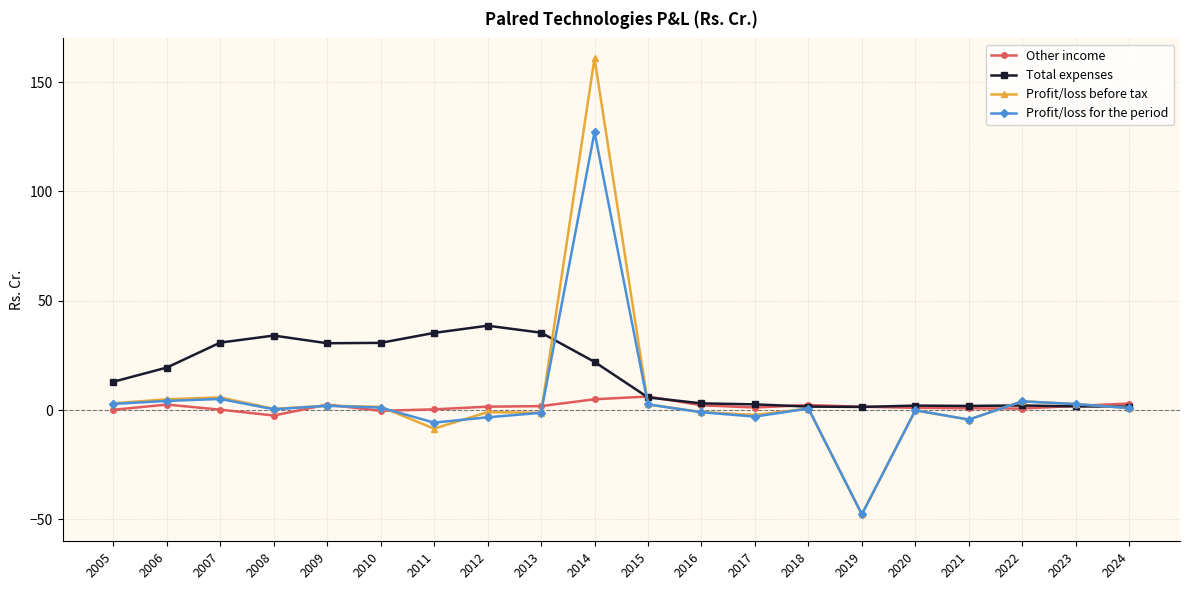

True or false: Other income and Profit/loss for the period intersect in this chart.

True